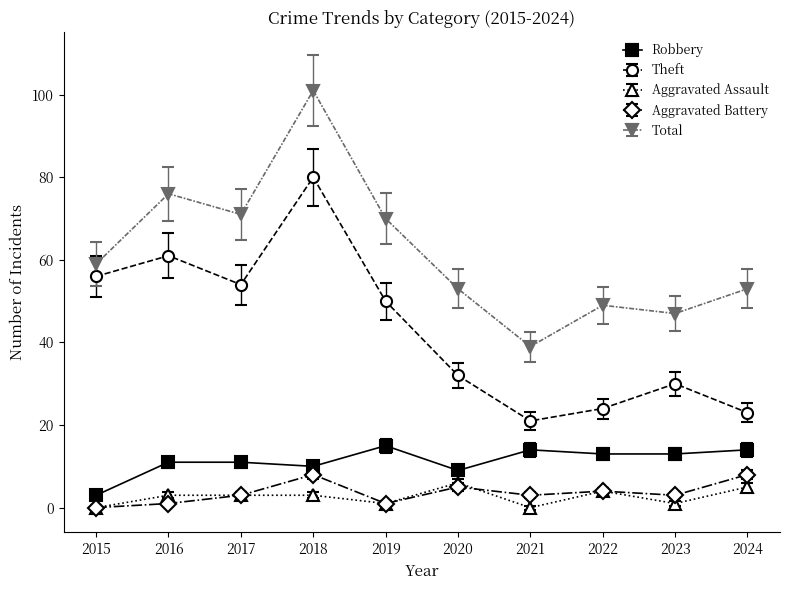

What is the sum of all Aggravated Assault values?

26